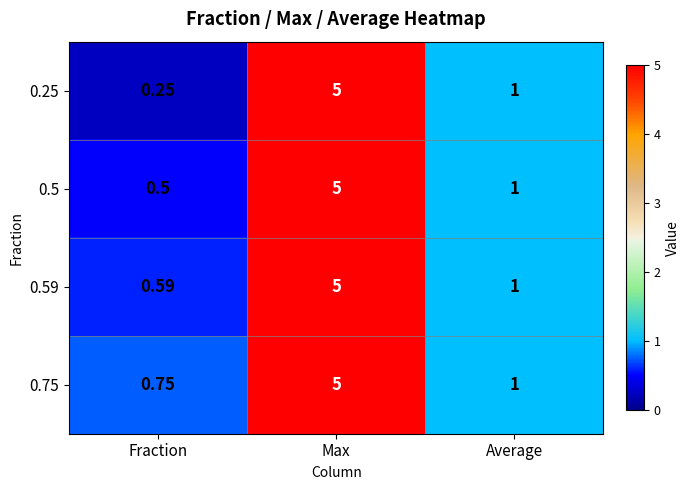

Which label corresponds to the largest value in the chart?

Max